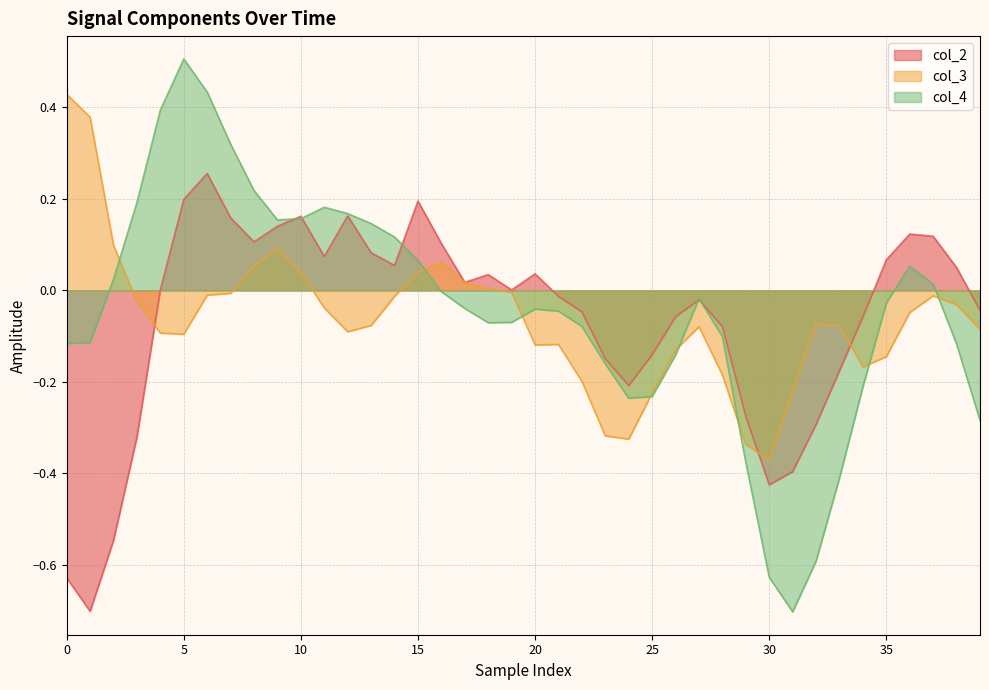

What is the difference between the maximum and second lowest values in the col_2 series?

0.9